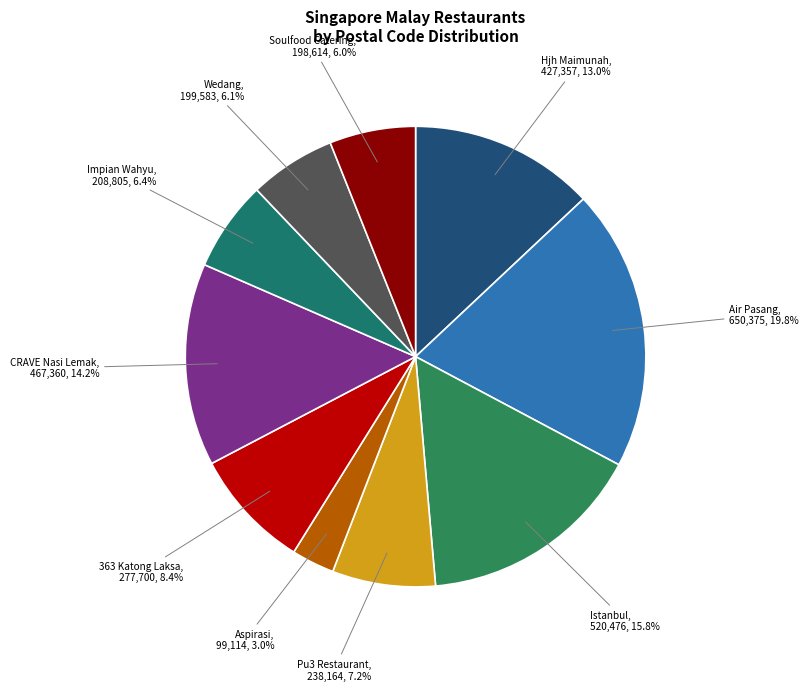

Count the number of slices in the pie.

10